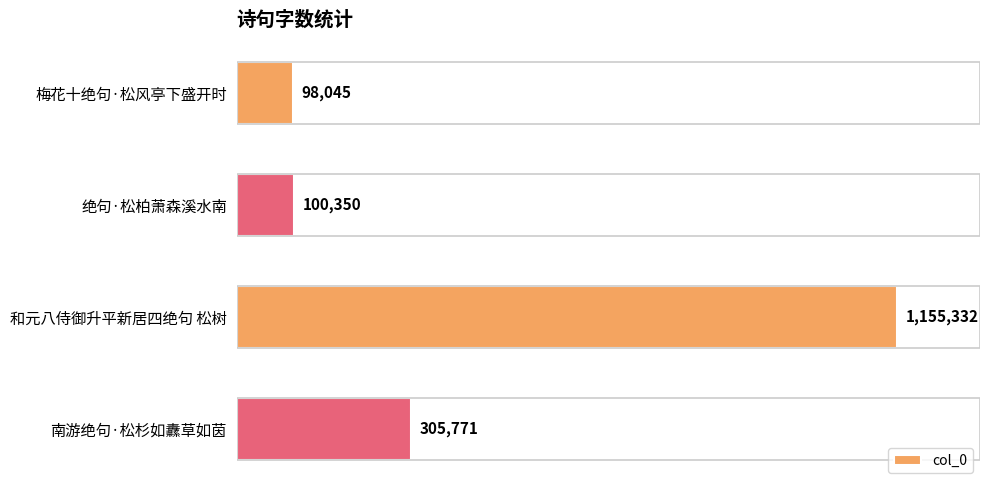

List the labels in order of value, largest first.

和元八侍御升平新居四绝句 松树, 南游绝句·松杉如纛草如茵, 绝句·松柏萧森溪水南, 梅花十绝句·松风亭下盛开时